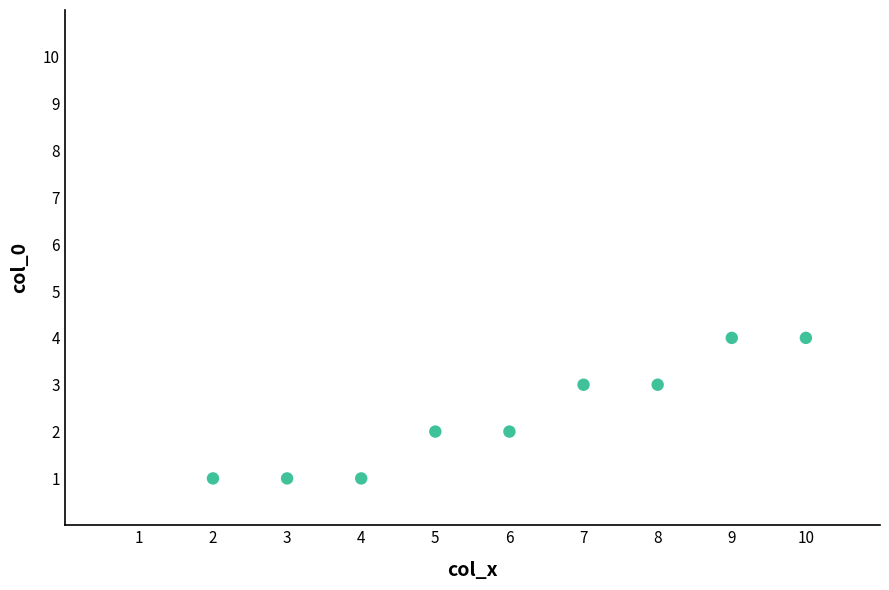

What is the range of X values (max minus min)?

8